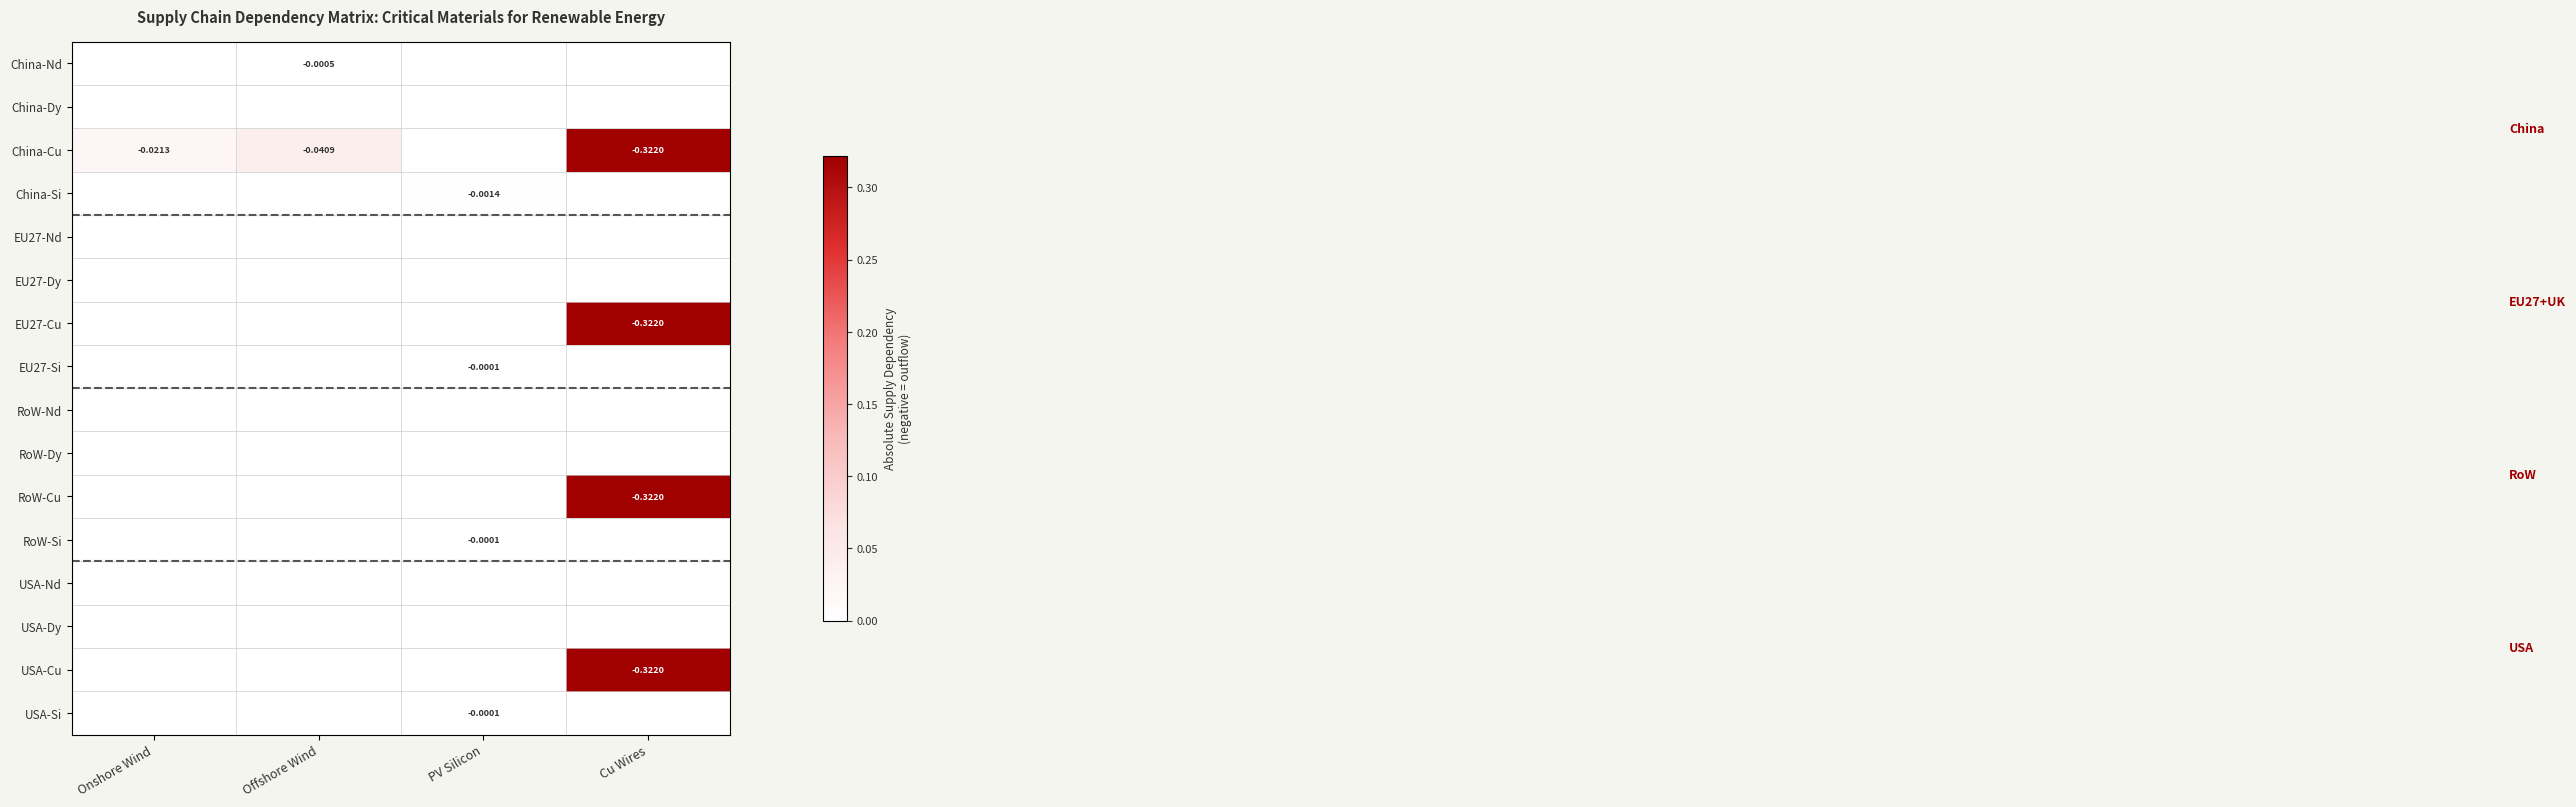

The value of USA-Cu at PV Silicon is 0.1. True or false?

False